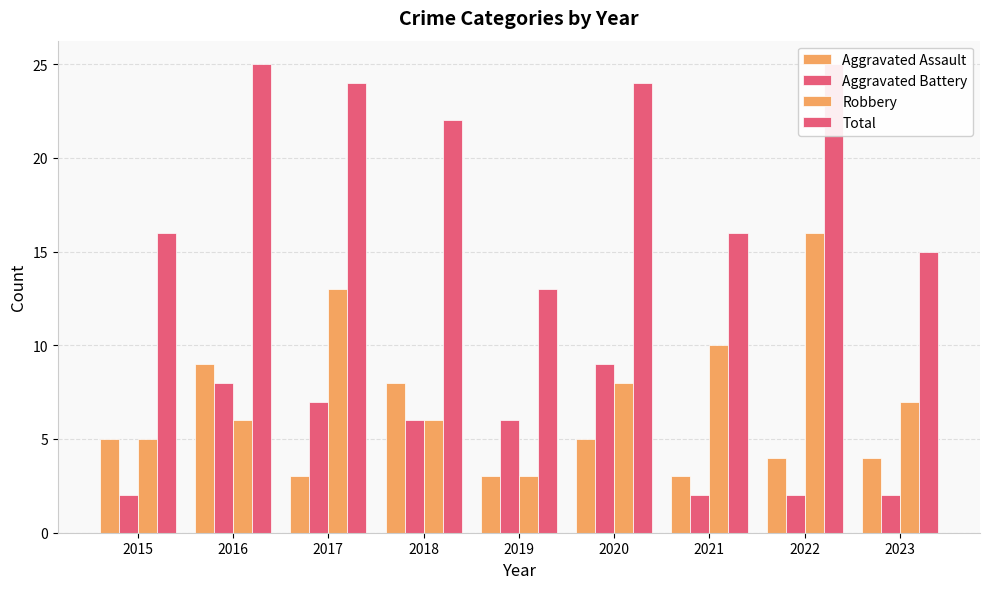

Is the value of Aggravated Assault at 2019 greater than the value of Total at 2018?

No